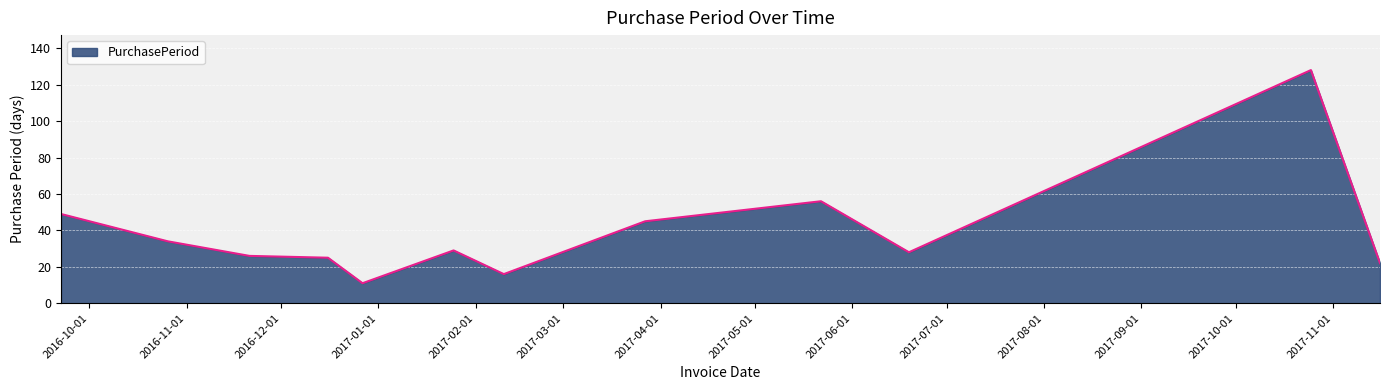

Reading right to left, extract all data points from this chart.

22	128	28	56	45	16	29	11	25	26	34	49